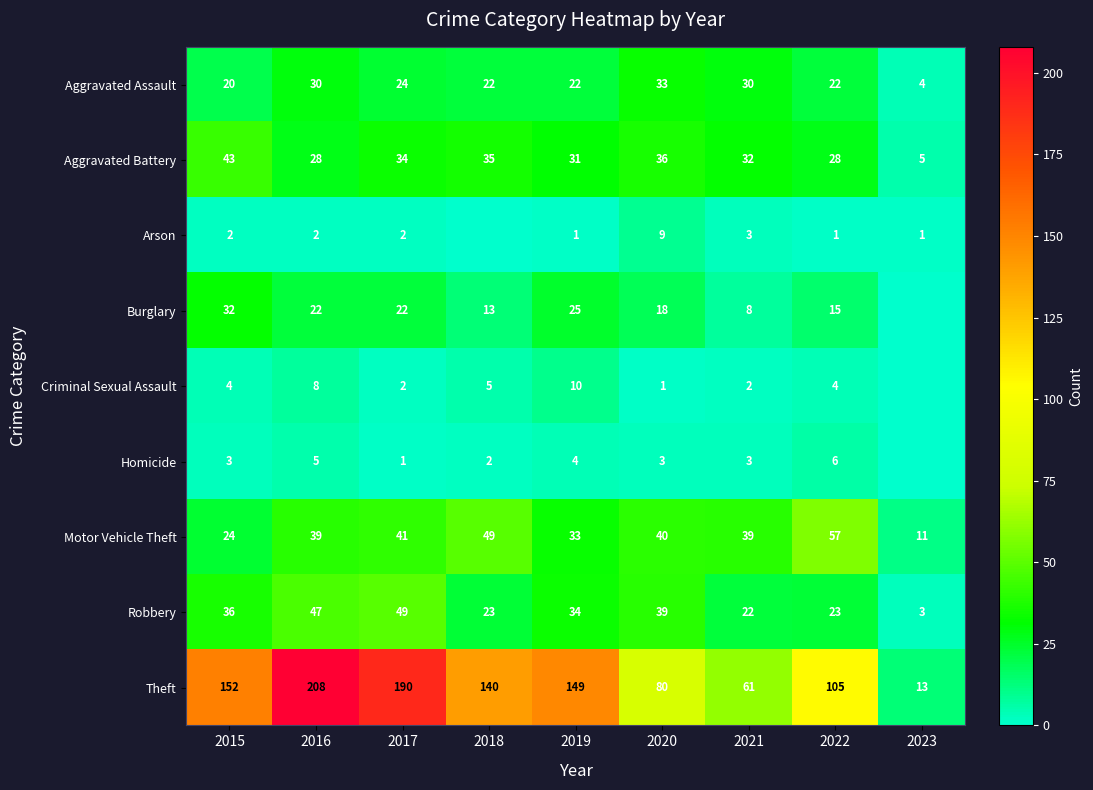

At which category does the chart reach its minimum across all series?

2018